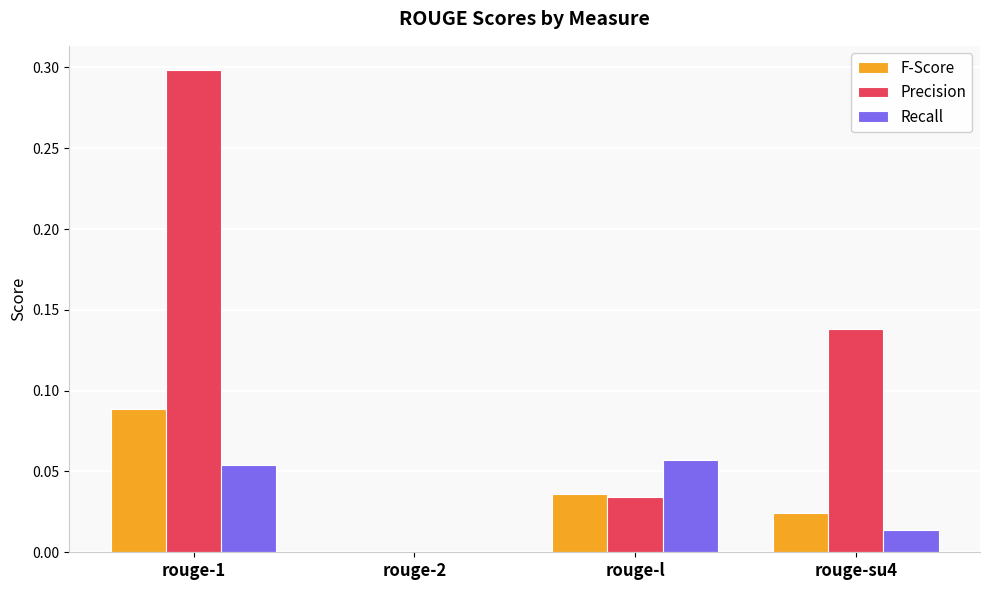

What is the greatest value displayed?

0.3